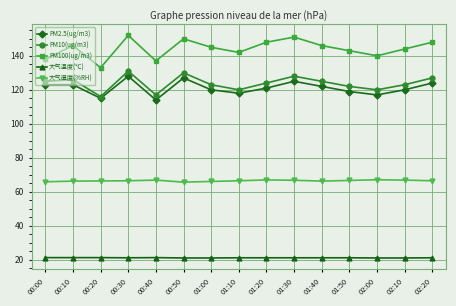

True or false: PM2.5(ug/m3) and PM100(ug/m3) cross at least once.

False